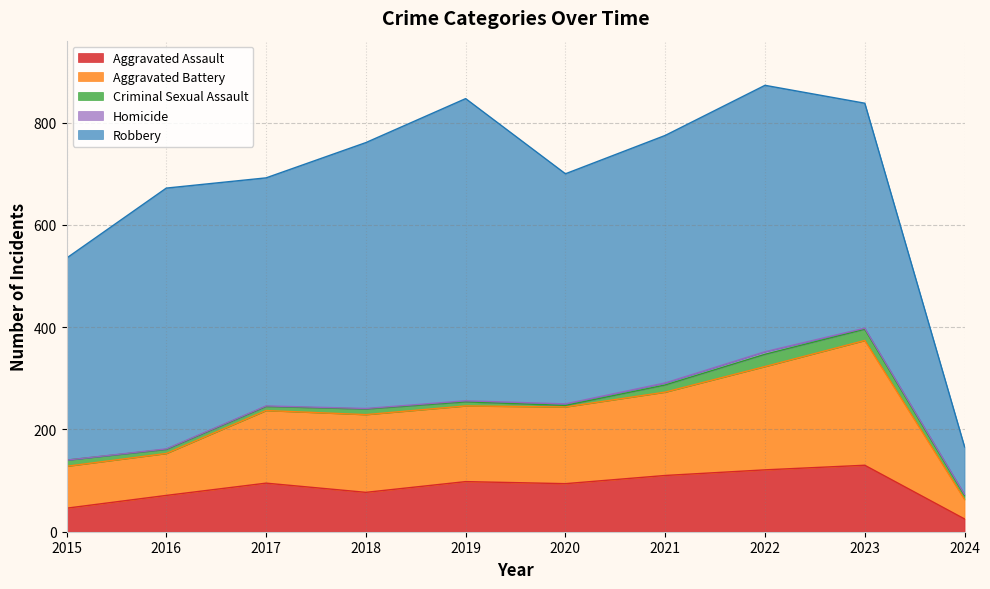

What is the approximate value of Aggravated Assault at 2015, to the nearest 5?

45